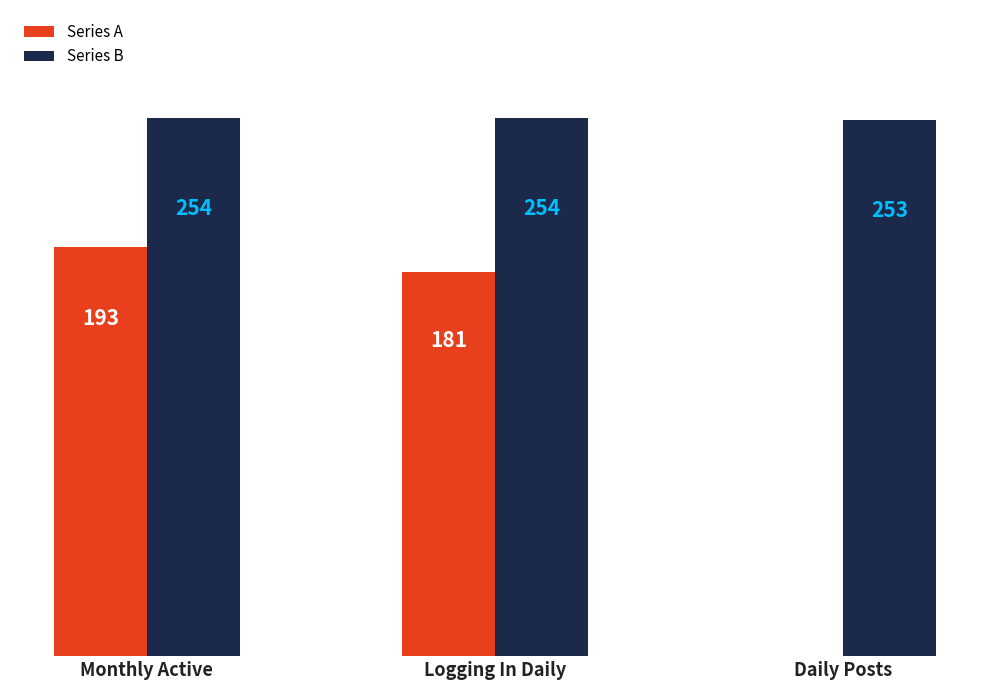

At which category is the sum across all series the highest?

Monthly Active